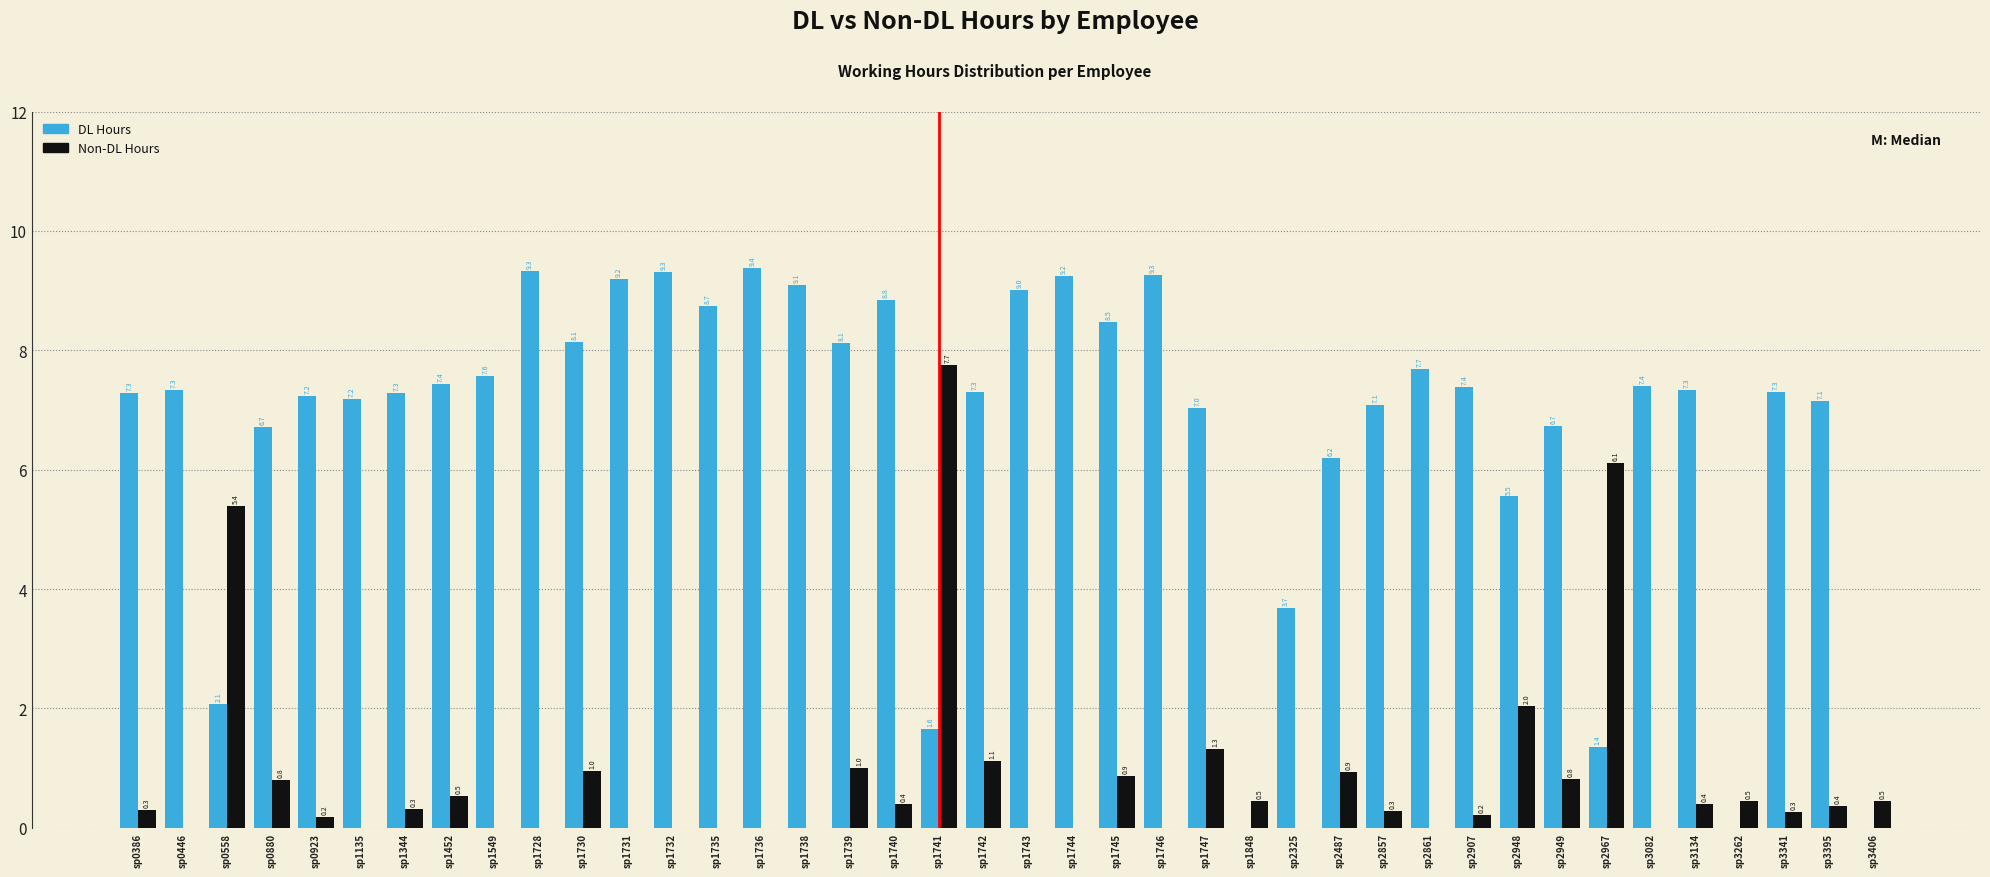

The value of DL Hours at sp1738 is 9.1. True or false?

True